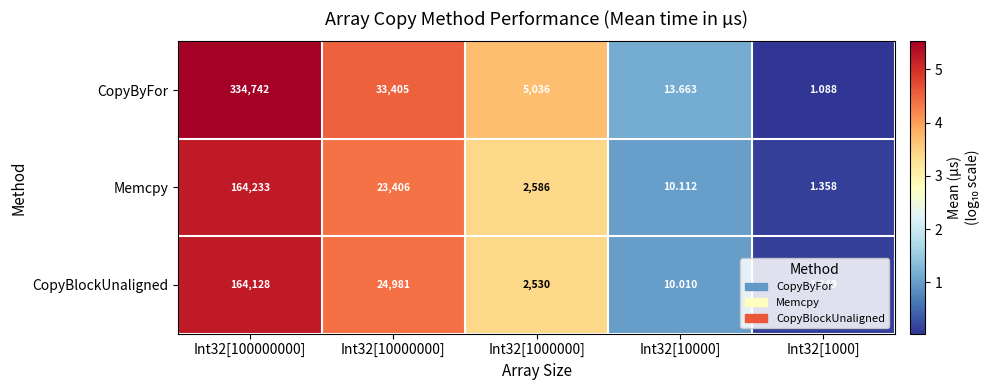

Rank the series at Int32[10000] from lowest to highest value.

CopyBlockUnaligned, Memcpy, CopyByFor